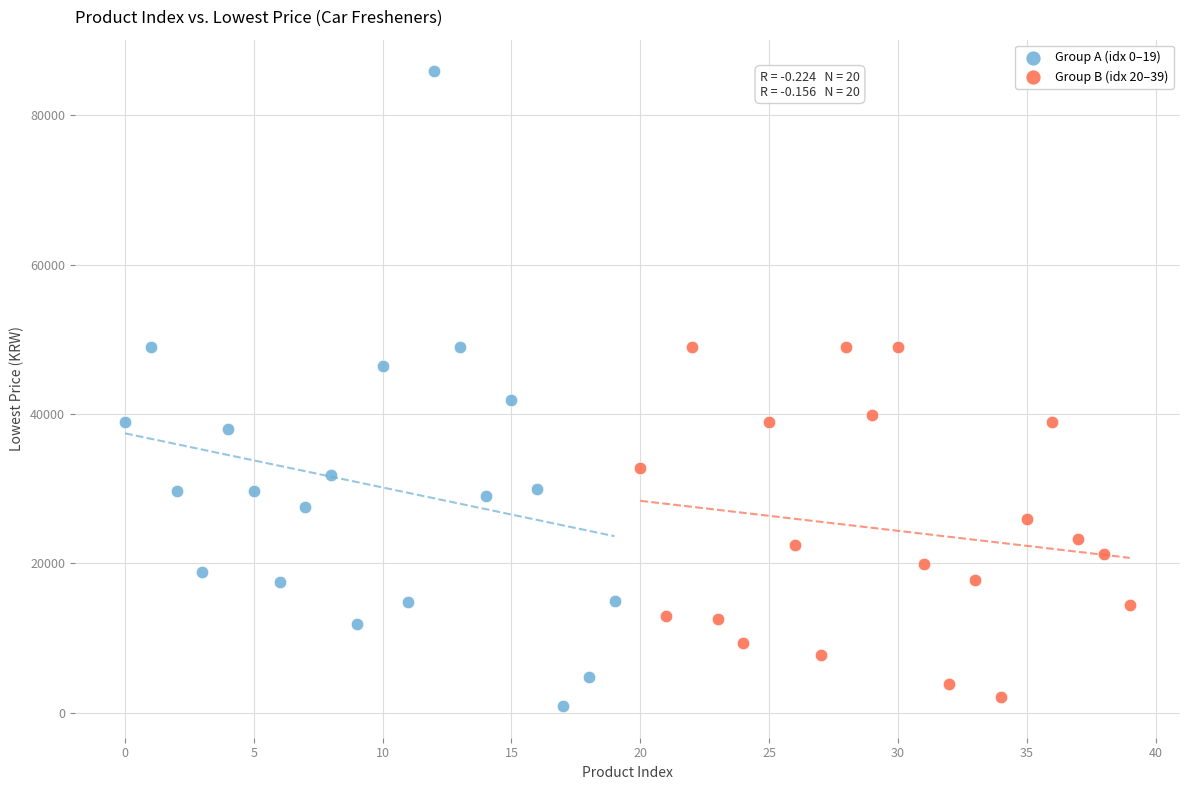

What are all the series names shown in the legend?

Group A (idx 0–19), Group B (idx 20–39)